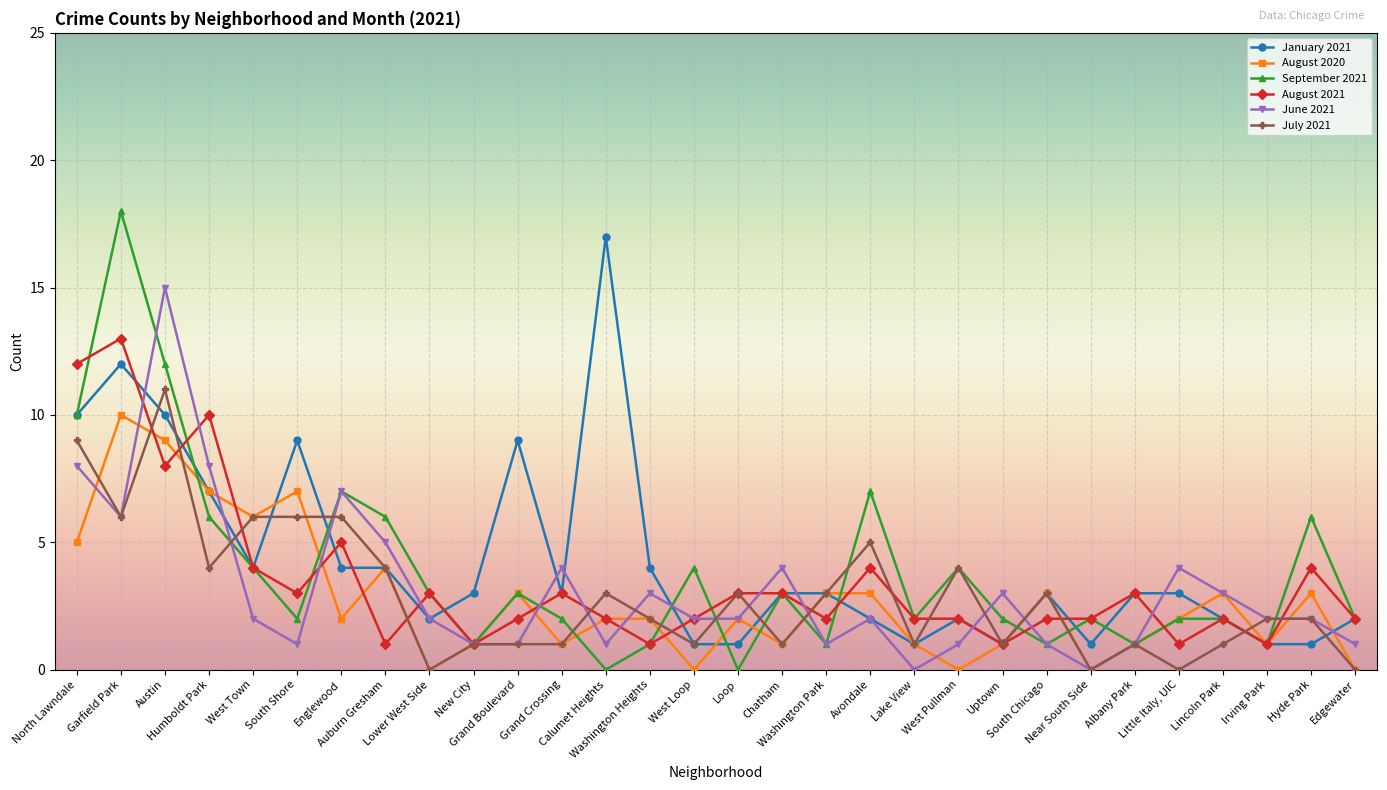

True or false: August 2021 has a value of 1 at Englewood.

False